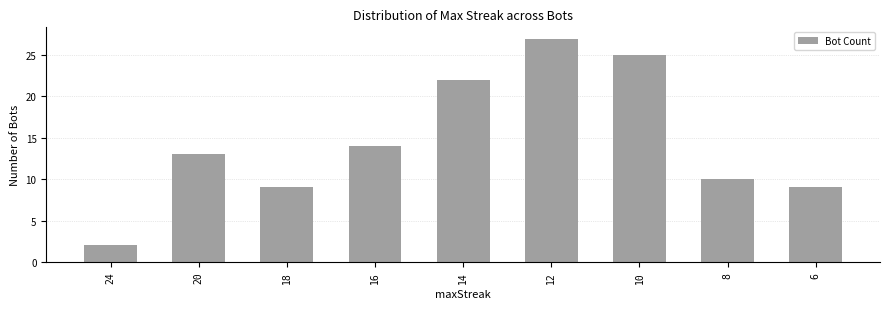

Are the bars grouped side by side (vs. stacked)?

No